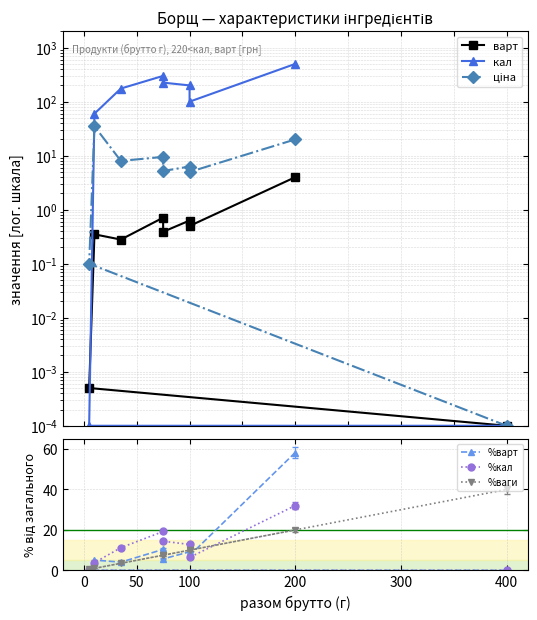

The ціна series shows 31.0 at 200. True or false?

False